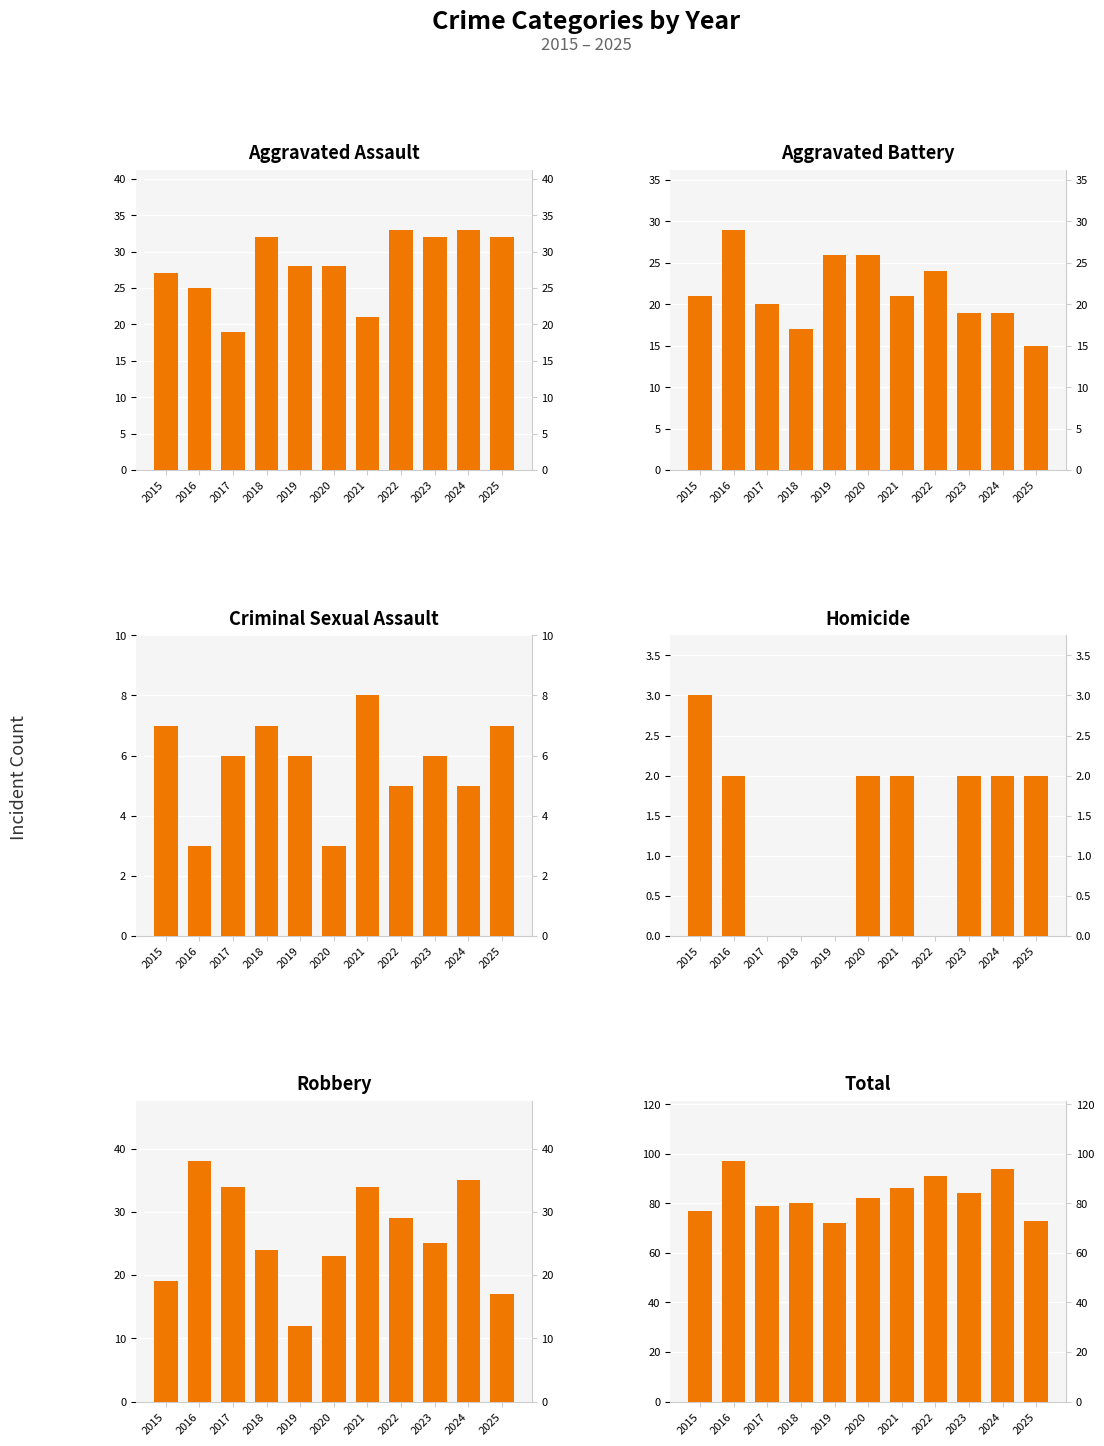

Rank the categories by Total value from highest to lowest.

2016, 2024, 2022, 2021, 2023, 2020, 2018, 2017, 2015, 2025, 2019